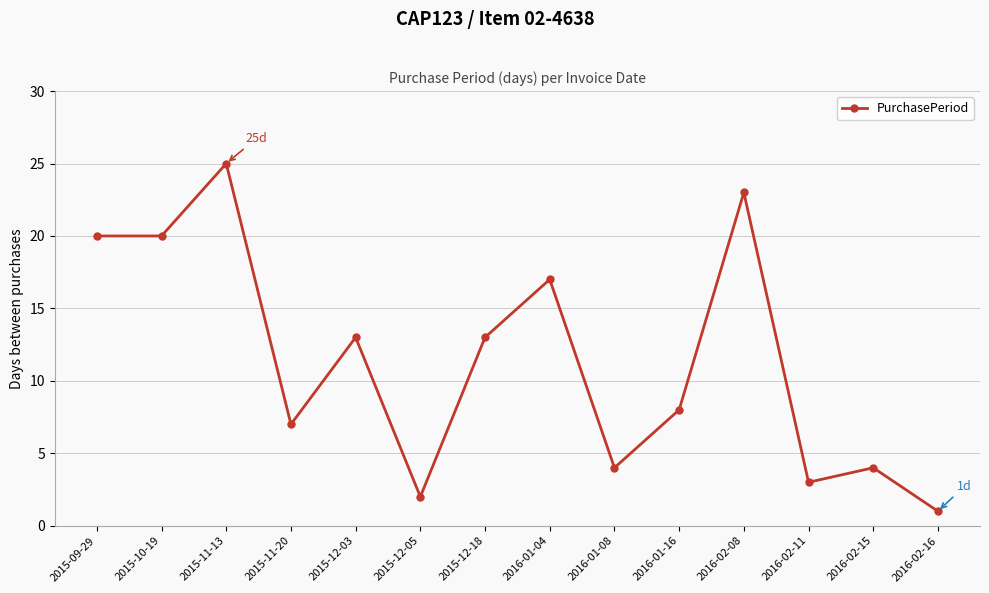

Where does the data first go above 13?

2015-09-29